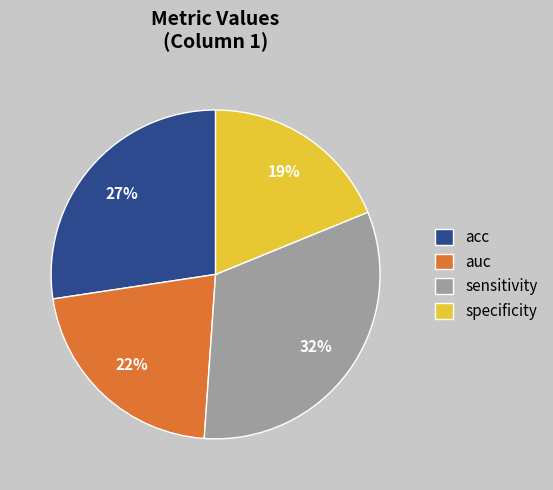

To the nearest percent, what is the difference between the auc and specificity slice percentages?

3%